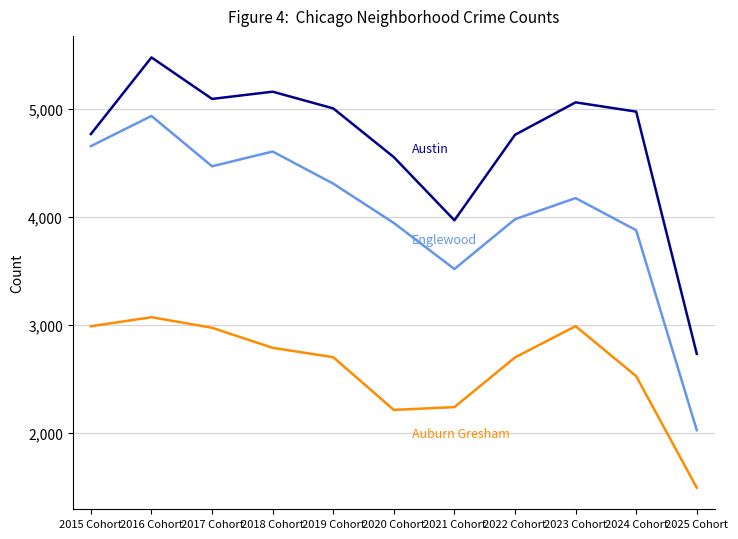

Which label corresponds to the smallest value in the chart?

2025 Cohort